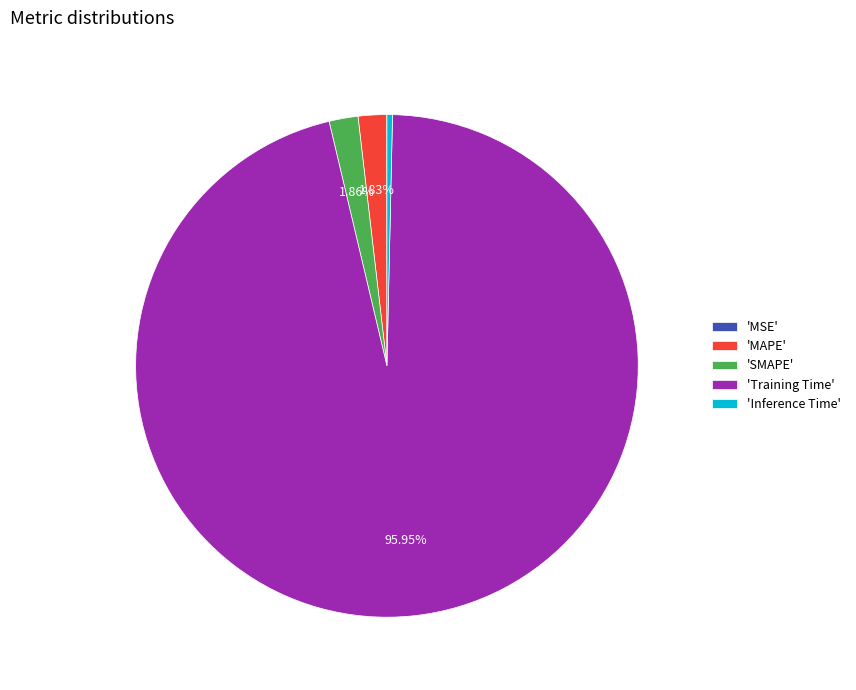

Is 'MAPE' the majority of the pie?

No